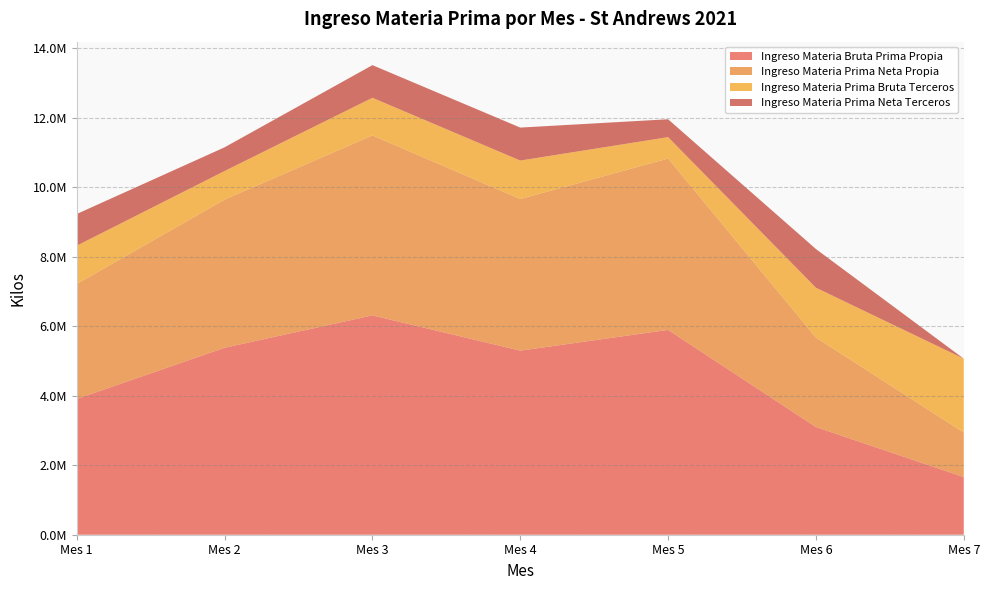

Reading left to right, what are all the values shown in this chart?

Ingreso Materia Bruta Prima Propia: 3907568	5381908	6313722	5298773	5896360	3099771	1659957
Ingreso Materia Prima Neta Propia: 3311494	4265191	5179604	4364578	4932241	2577442	1280721
Ingreso Materia Prima Bruta Terceros: 1101308	822778	1084571	1107772	616753	1434065	2127194
Ingreso Materia Prima Neta Terceros: 912723	682415	939553	949027	514332	1113212	0